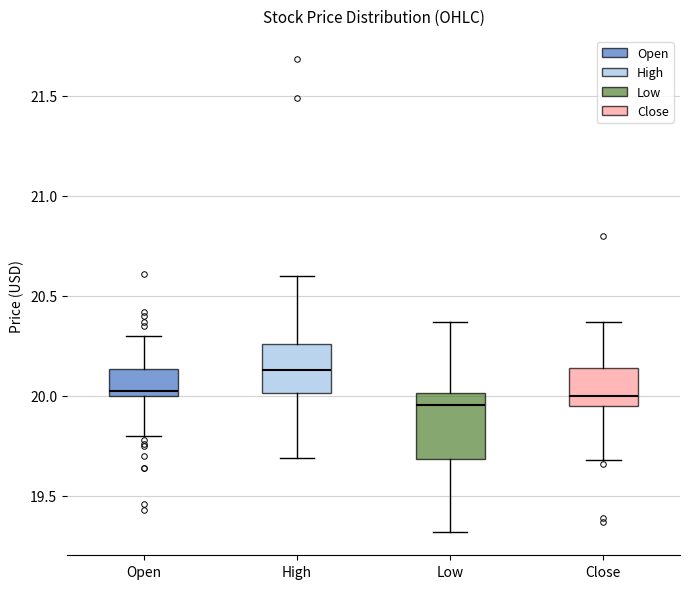

Which box is the tallest, from its lower edge to its upper edge?

Low